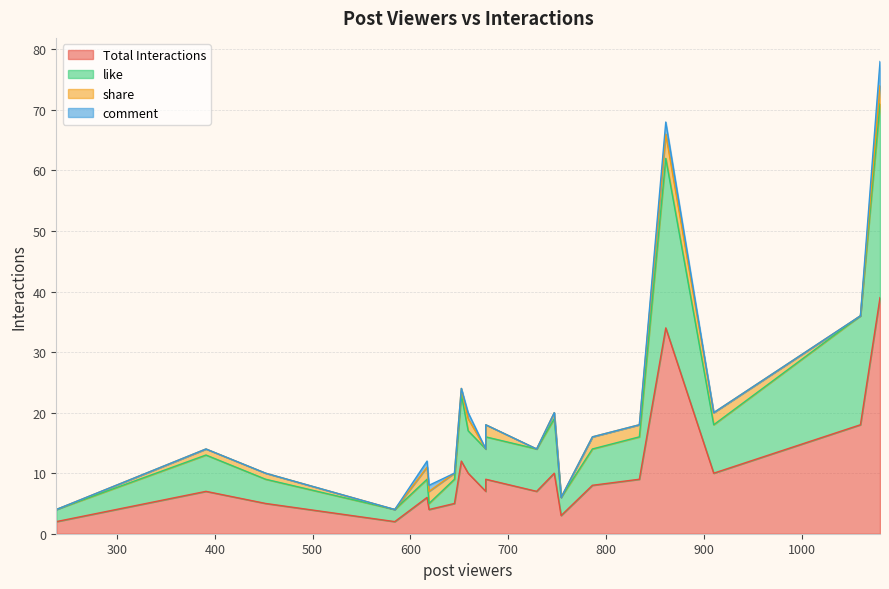

True or false: like and Total Interactions cross at least once.

False